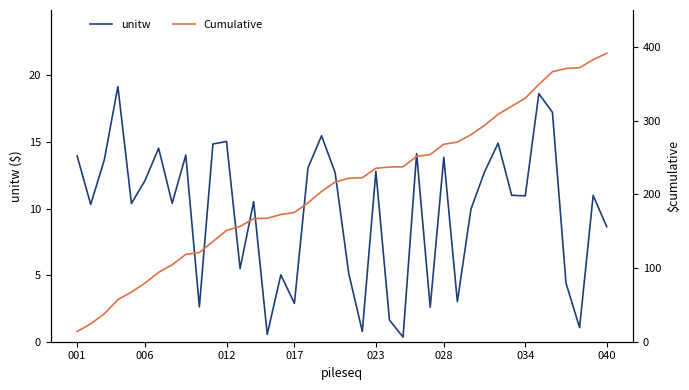

At which label is unitw closest to 9?

040